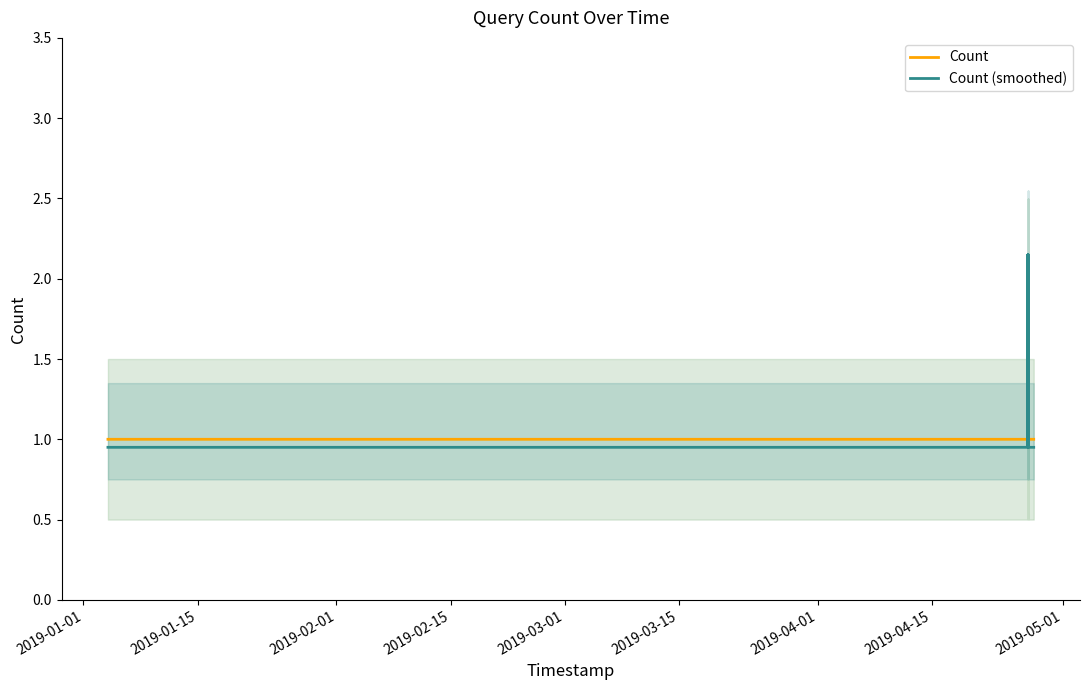

How many times do Count (smoothed) and Count cross each other?

6